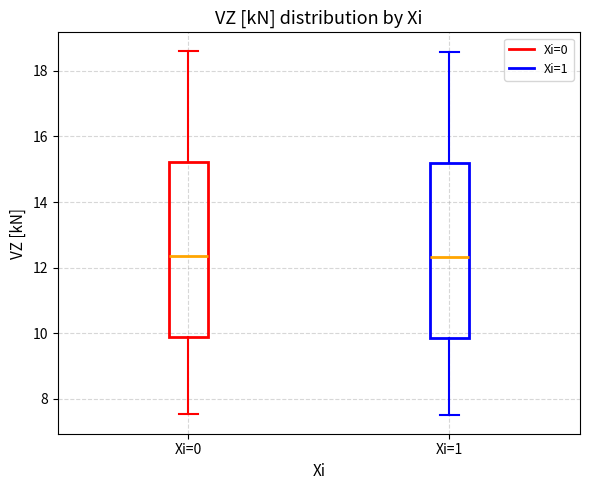

Where is the lower edge of the box for Xi=0 on the y-axis? The values are not printed on the chart, so give them approximately, as read against the axis.

9.8